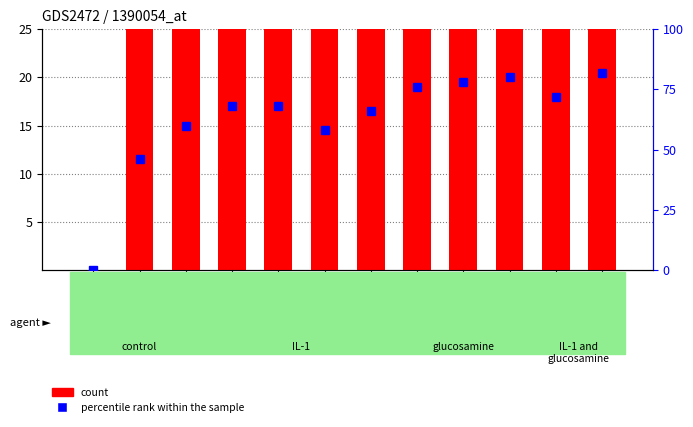

Which series has the largest total across all categories?

count